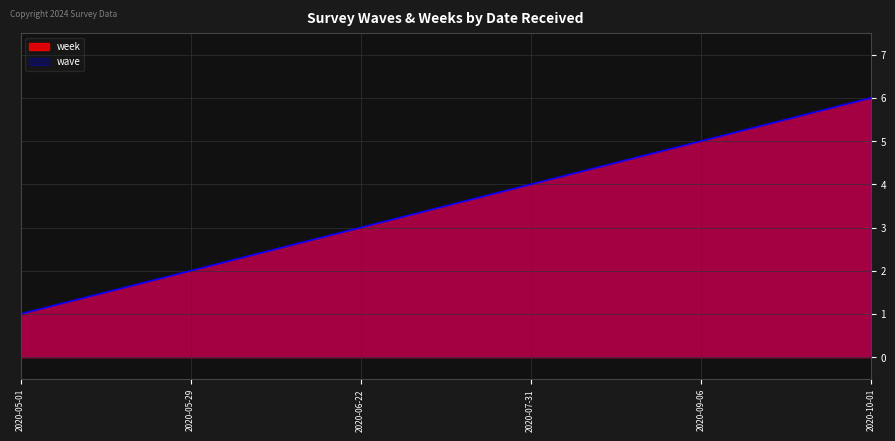

What position from the right is 2020-10-01?

1